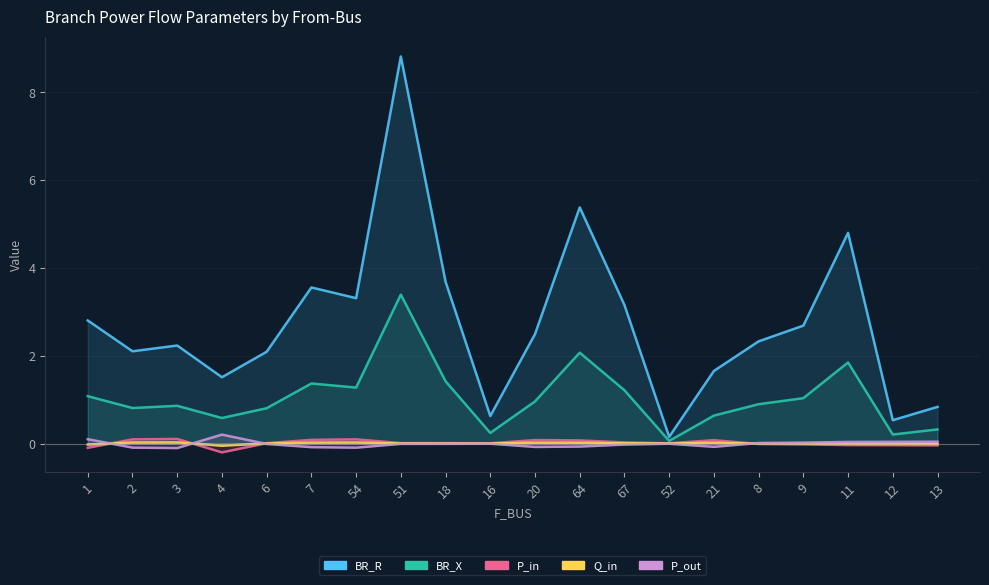

Reading right to left, what are all the values shown in this chart?

BR_R: 0.3	0.2	1.8	1.0	0.9	0.6	0.1	1.2	2.1	1.0	0.2	1.4	3.4	1.3	1.4	0.8	0.6	0.9	0.8	1.1
BR_X: 0.8	0.5	4.8	2.7	2.3	1.7	0.2	3.2	5.4	2.5	0.6	3.7	8.8	3.3	3.6	2.1	1.5	2.2	2.1	2.8
P_in: -0.0	-0.0	-0.0	-0.0	-0.0	0.1	0.0	0.0	0.1	0.1	0.0	0.0	0.0	0.1	0.1	0.0	-0.2	0.1	0.1	-0.1
Q_in: -0.0	-0.0	-0.0	-0.0	-0.0	0.0	0.0	0.0	0.0	0.0	0.0	0.0	0.0	0.0	0.0	0.0	-0.1	0.0	0.0	-0.0
P_out: 0.0	0.0	0.0	0.0	0.0	-0.1	-0.0	-0.0	-0.1	-0.1	-0.0	-0.0	-0.0	-0.1	-0.1	-0.0	0.2	-0.1	-0.1	0.1